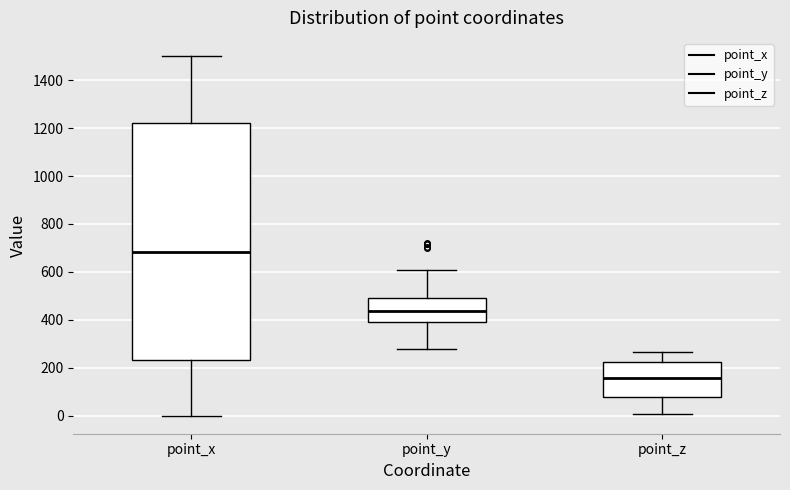

Comparing the boxes themselves (not the whiskers), which one is the tallest?

point_x